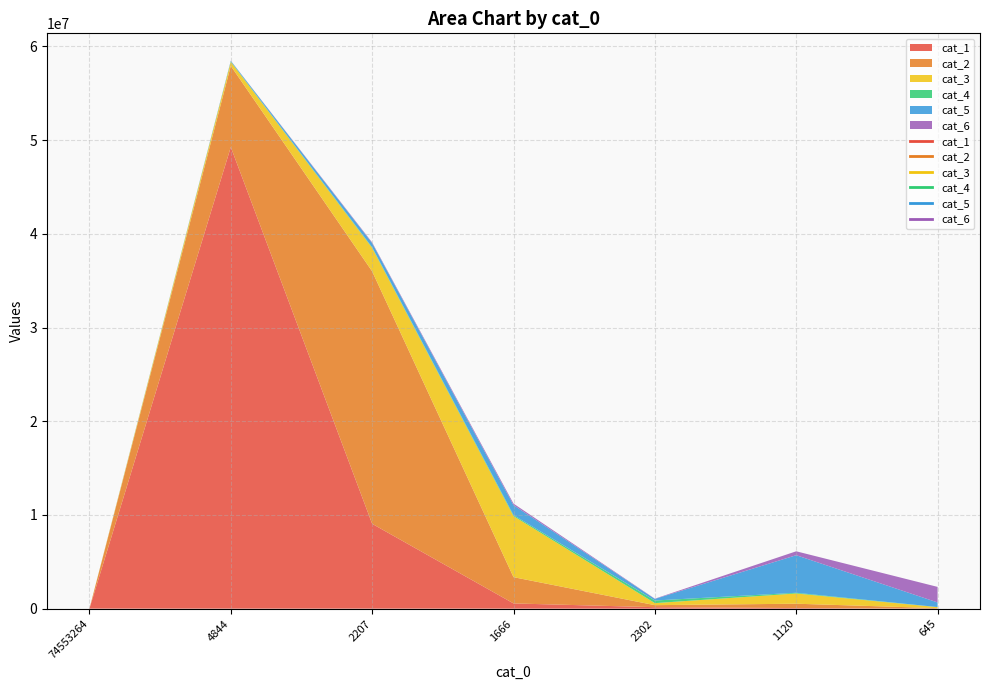

How many intersections are there between cat_4 and cat_5?

2